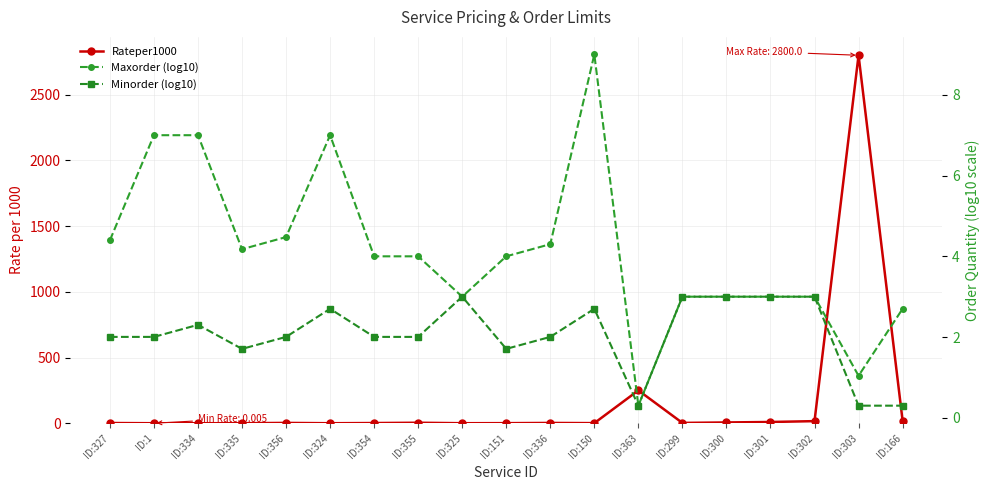

True or false: Rateper1000 and Minorder (log10) cross at least once.

True